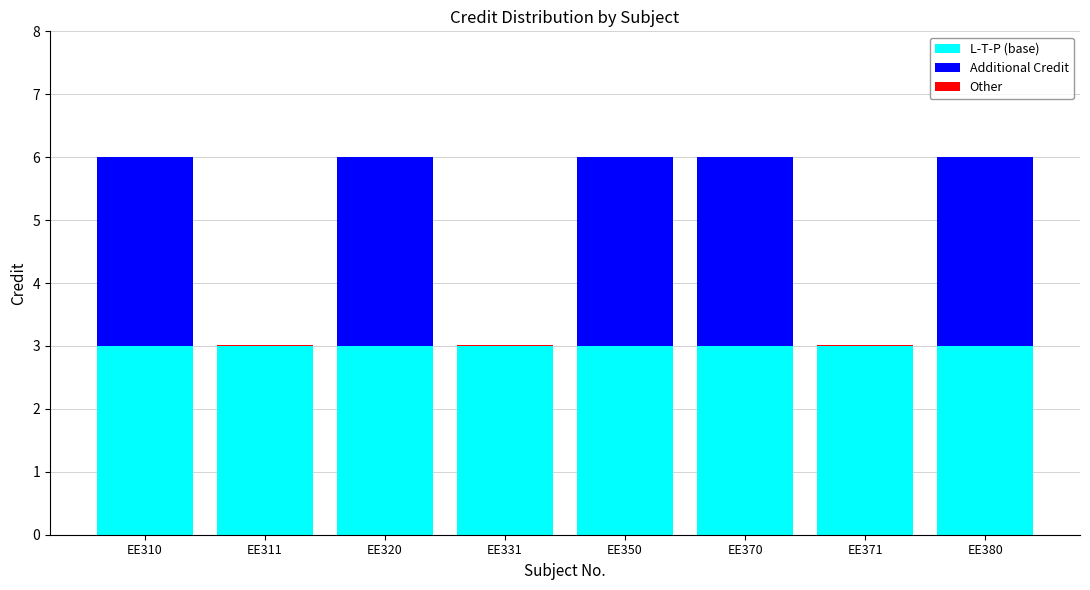

The L-T-P (base) series shows 3.0 at EE370. True or false?

True